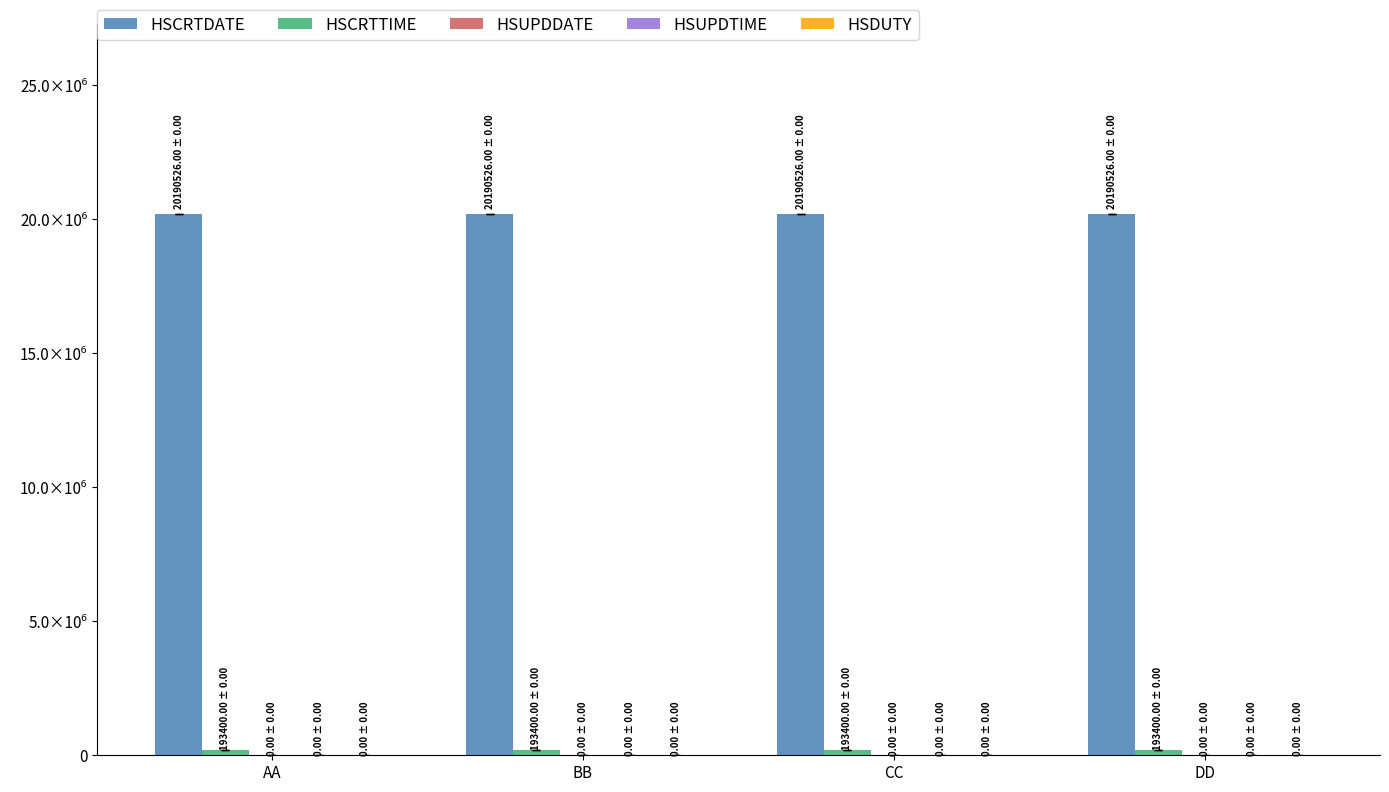

Are the bars horizontal?

No